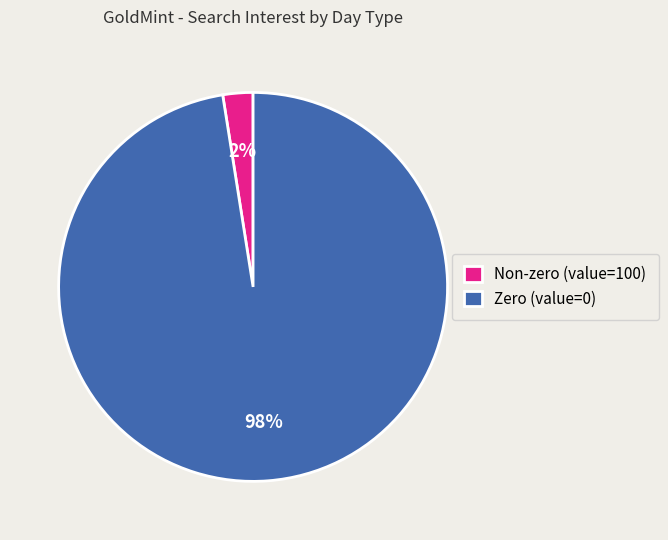

Which category accounts for the majority?

Zero (value=0)